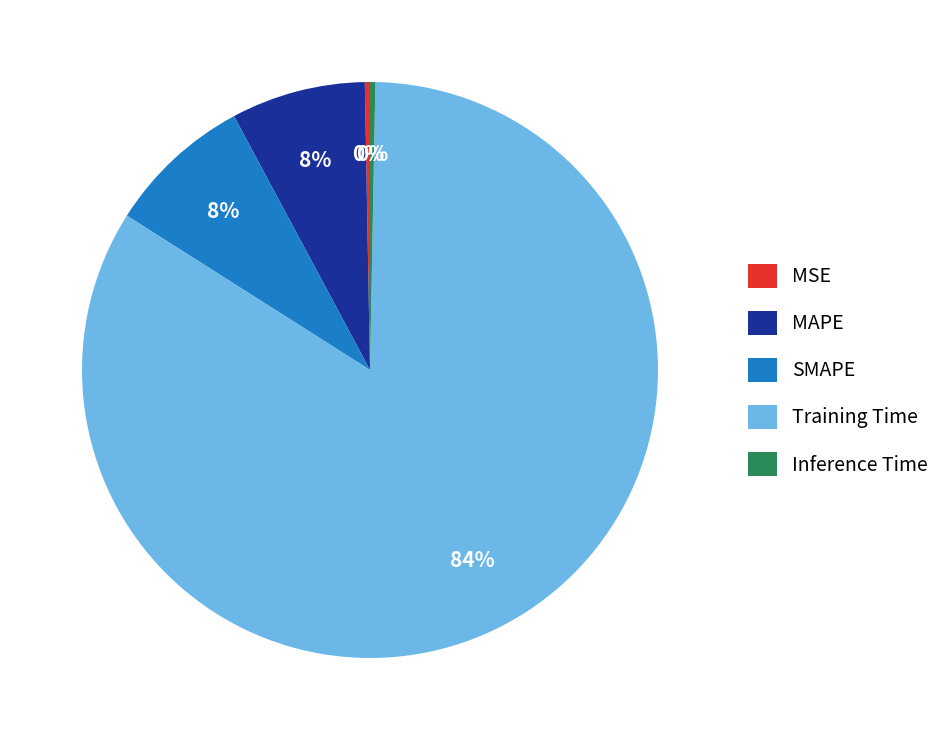

Combined, do MSE and Training Time account for over 50%?

Yes